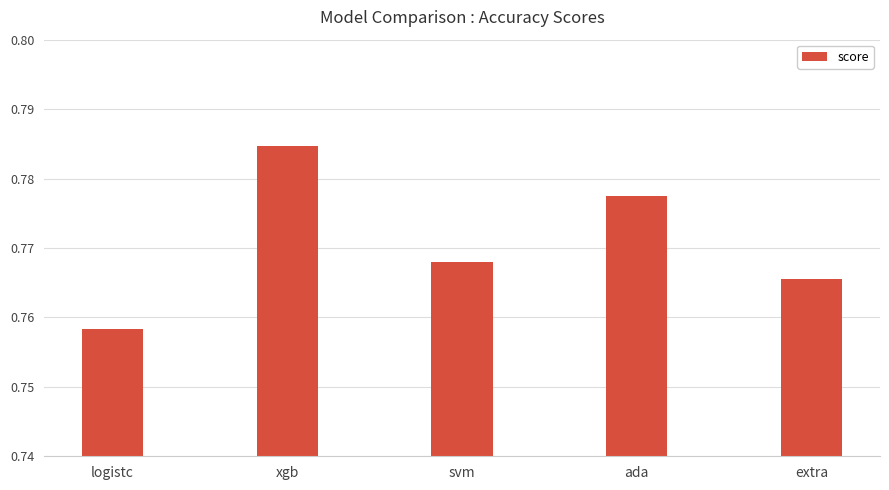

The value at svm is 0.3. True or false?

False